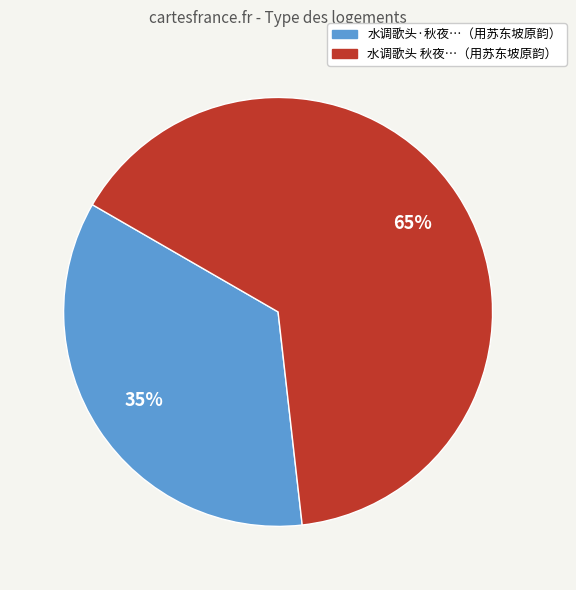

Count the number of slices in the pie.

2